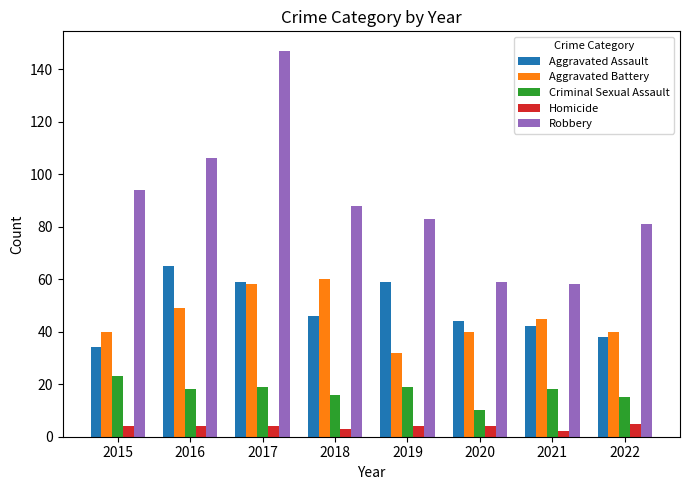

What is the value of the Aggravated Battery bar at the 7th from the left?

45